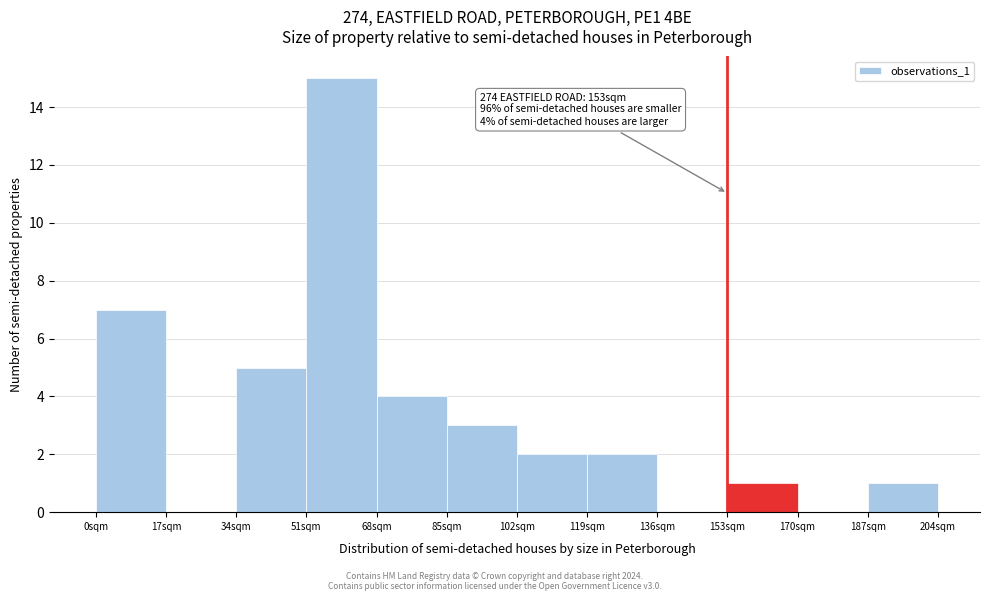

Which range on the x-axis has the tallest bar?

51 to 68